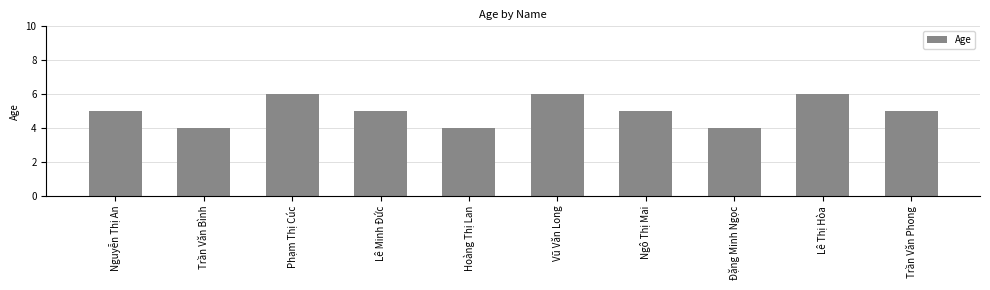

Count the number of categories in the chart.

10